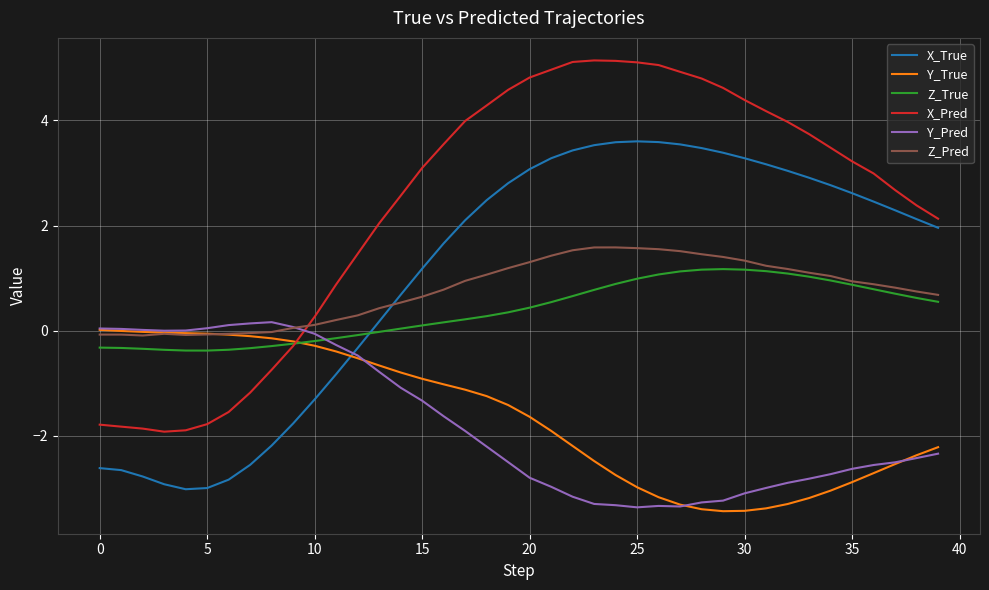

Which series has the widest spread of values?

X_Pred